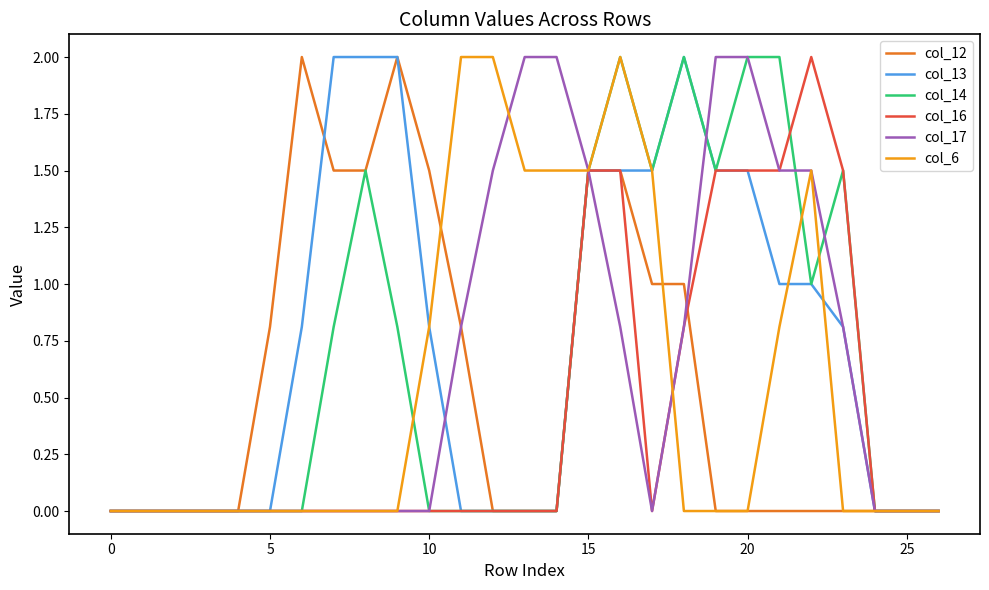

What is the greatest value displayed?

2.0